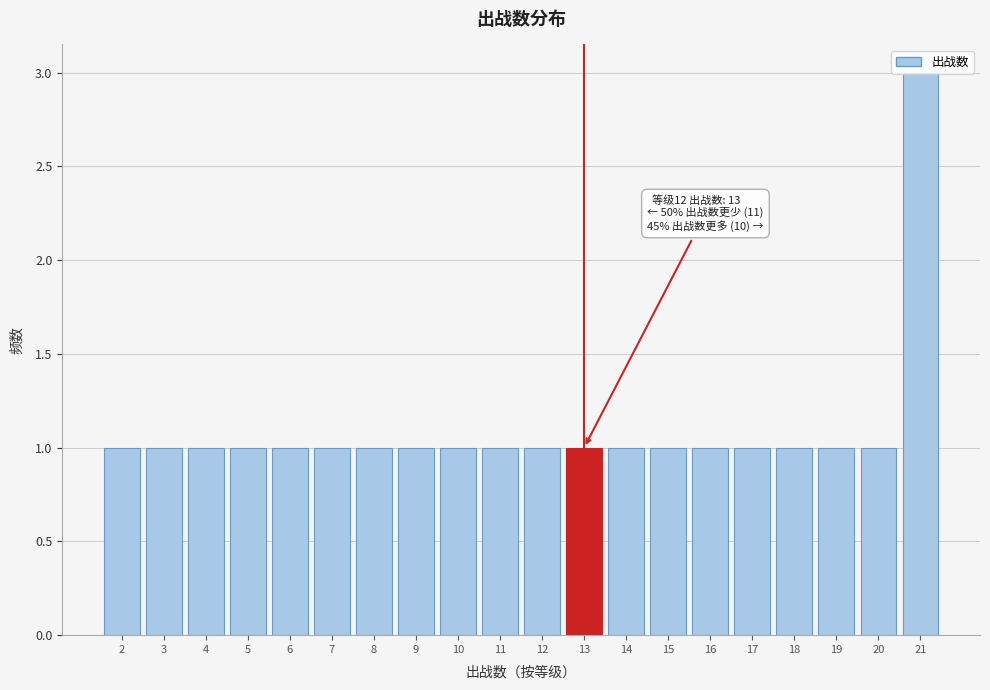

Which range on the x-axis has the tallest bar?

20.5 to 21.5